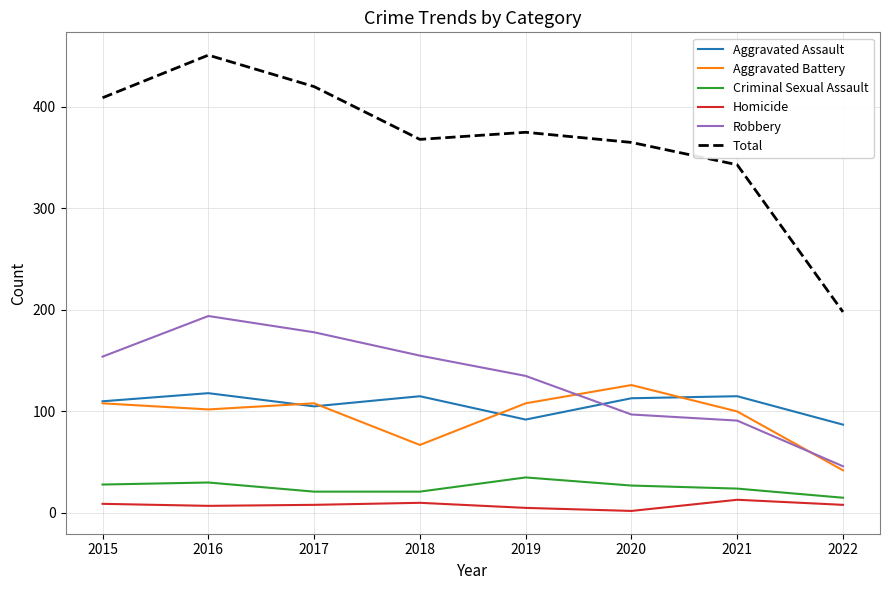

Between 2015 and 2016, which series saw the biggest shift?

Total